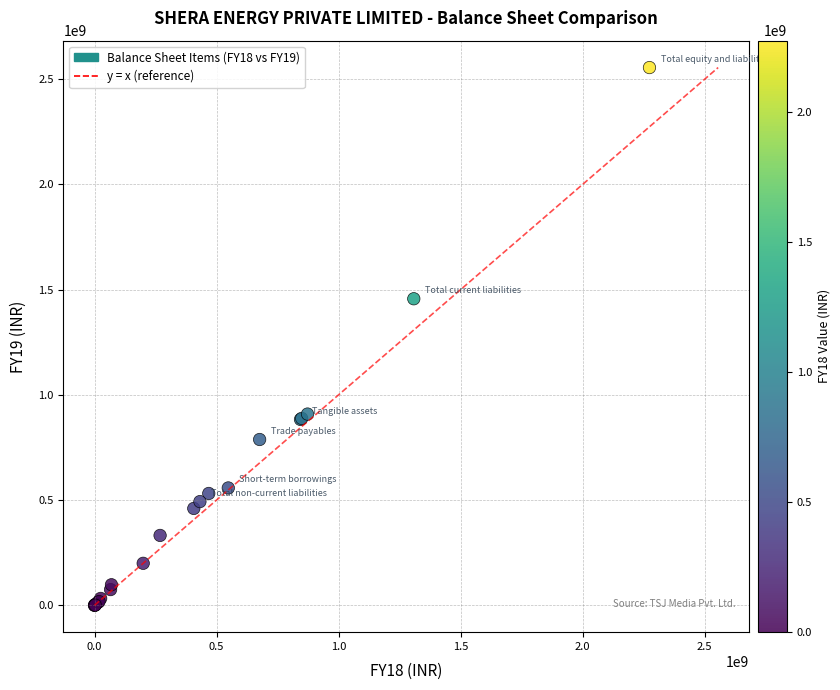

What Y value in the scatter plot is closest to 1277402148?

1456336399.7